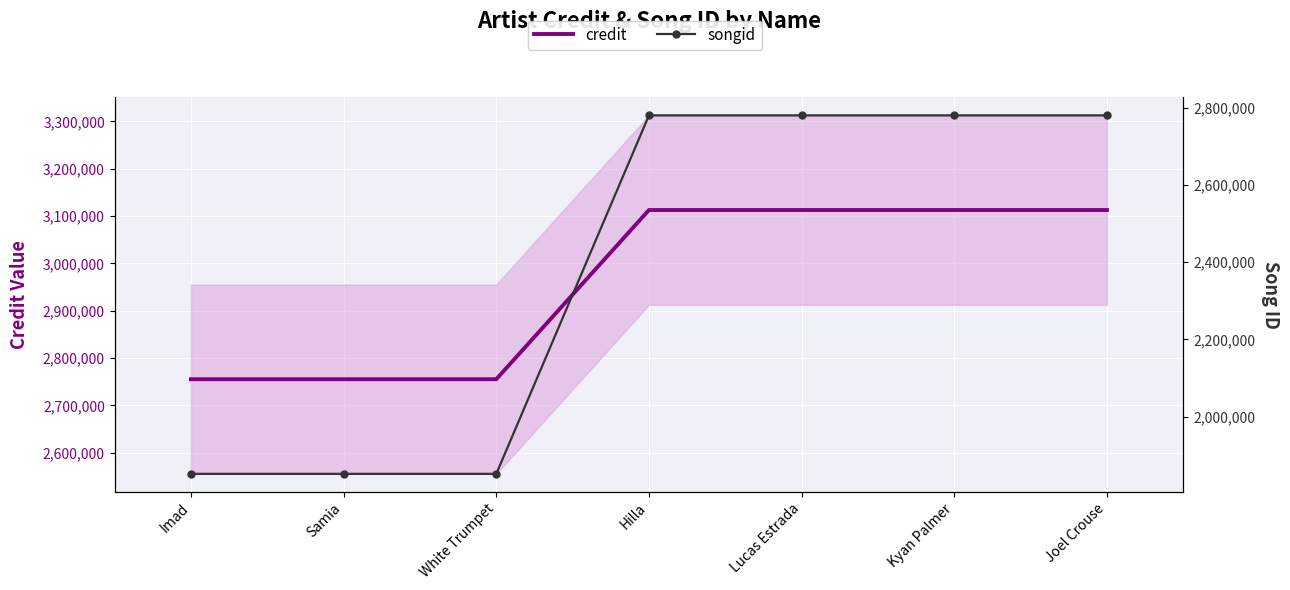

List the series in order of their overall mean, highest first.

credit, songid